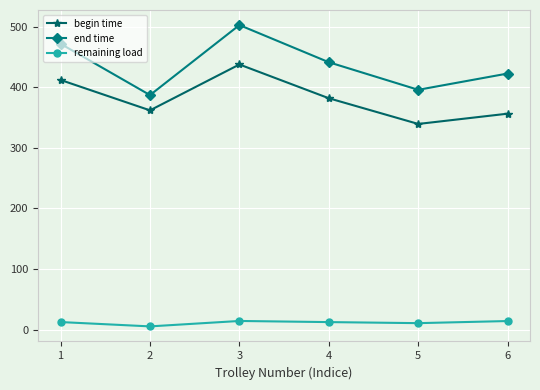

How many data points in begin time are above 381?

3